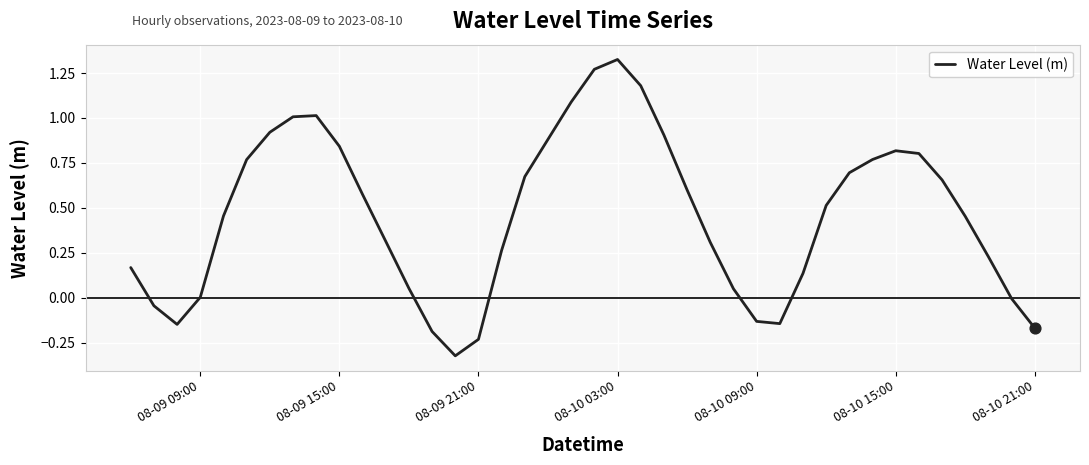

What is the difference between the maximum and minimum values?

1.6